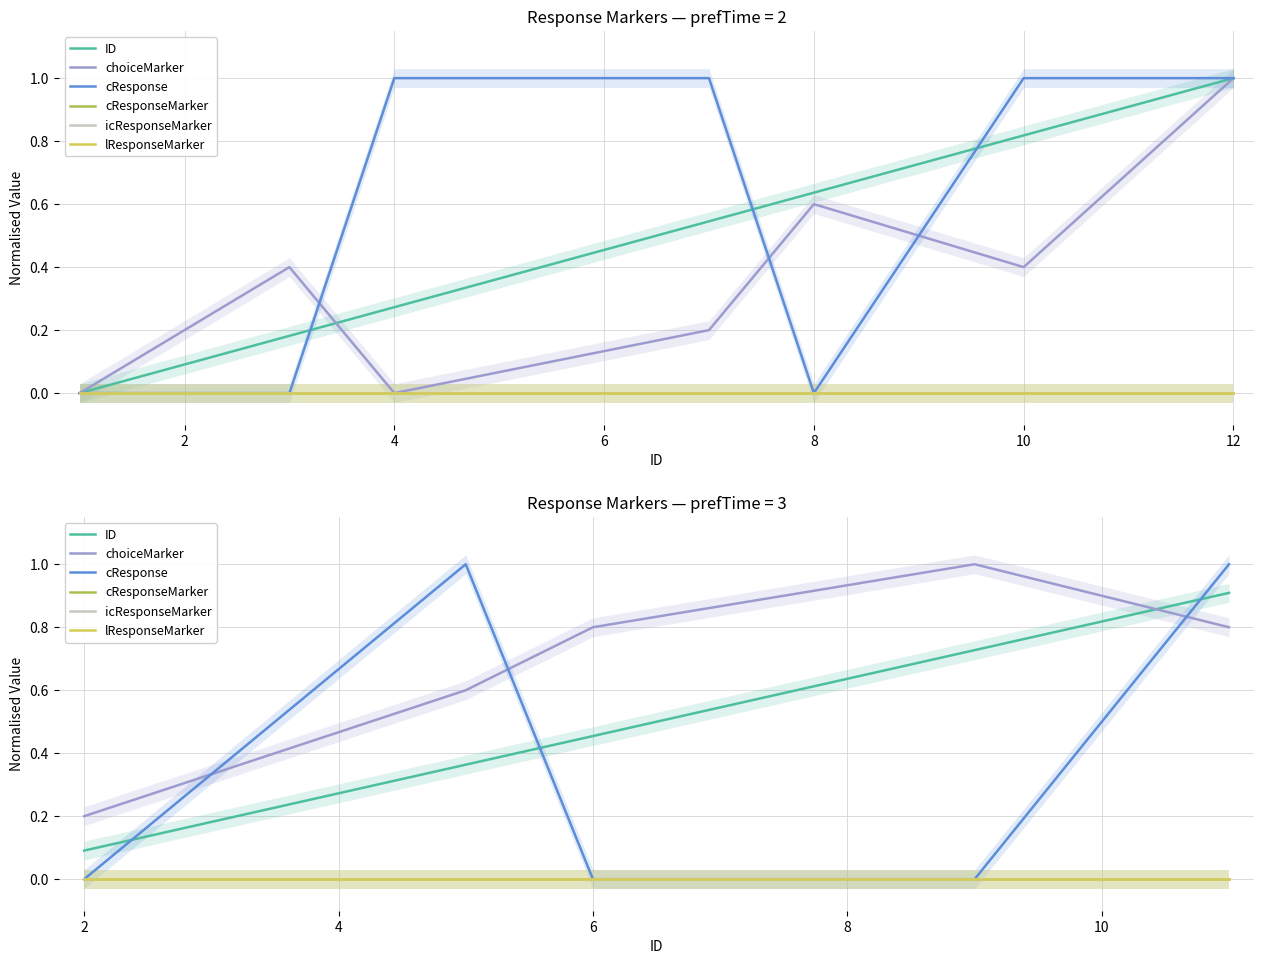

What is the greatest value displayed?

1.0